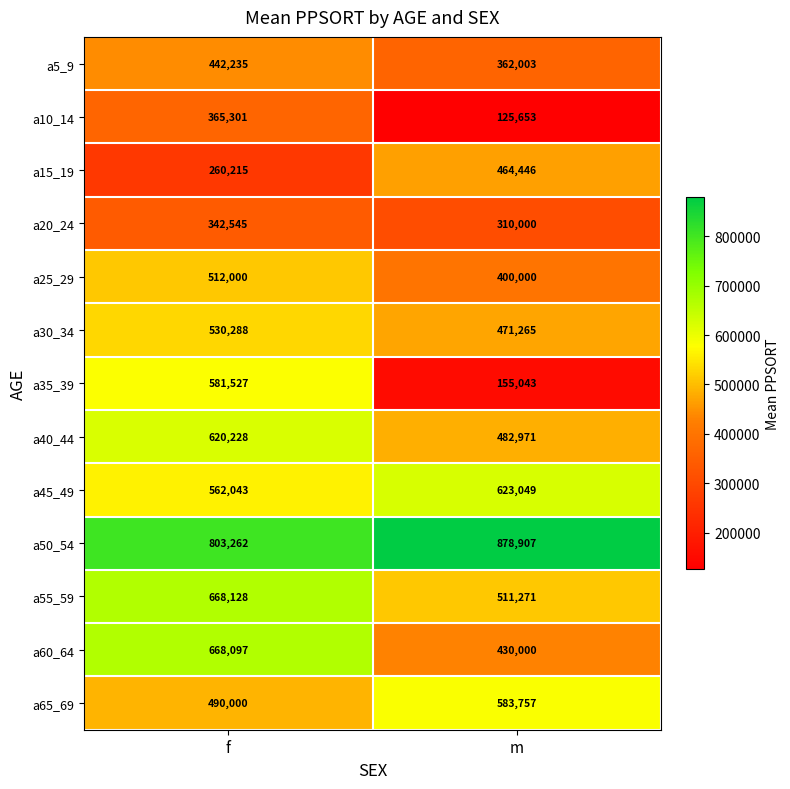

Reading left to right, extract all data points from this chart.

a5_9: f=442235	m=362003
a10_14: f=365301	m=125653
a15_19: f=260215	m=464446
a20_24: f=342545	m=310000
a25_29: f=512000	m=400000
a30_34: f=530288	m=471265
a35_39: f=581527	m=155043
a40_44: f=620228	m=482971
a45_49: f=562043	m=623049
a50_54: f=803262	m=878907
a55_59: f=668128	m=511271
a60_64: f=668097	m=430000
a65_69: f=490000	m=583757